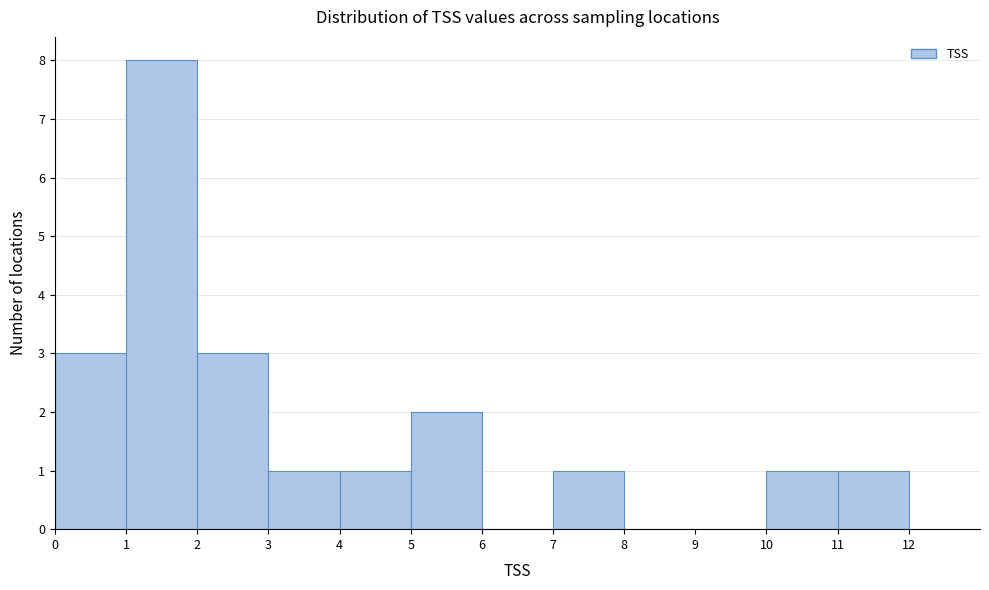

Reading left to right, list every bar in this chart as the range it spans on the x-axis followed by its height. The values are not printed on the chart, so give them approximately, as read against the axis.

0 to 1: 3
1 to 2: 8
2 to 3: 3
3 to 4: 1
4 to 5: 1
5 to 6: 2
6 to 7: 0
7 to 8: 1
8 to 9: 0
9 to 10: 0
10 to 11: 1
11 to 12: 1